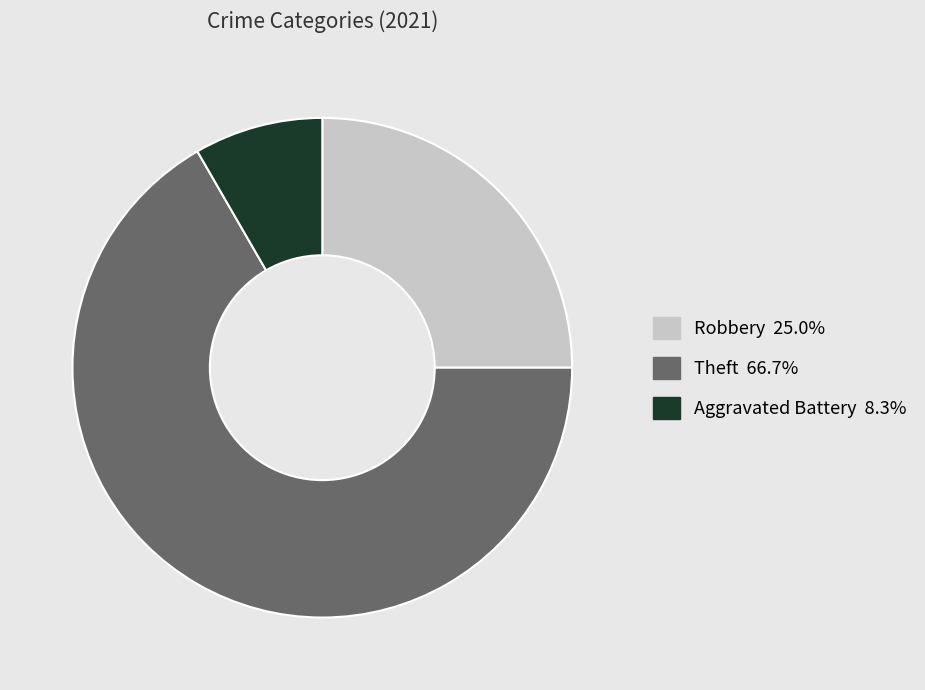

Does any single category account for the majority?

Yes